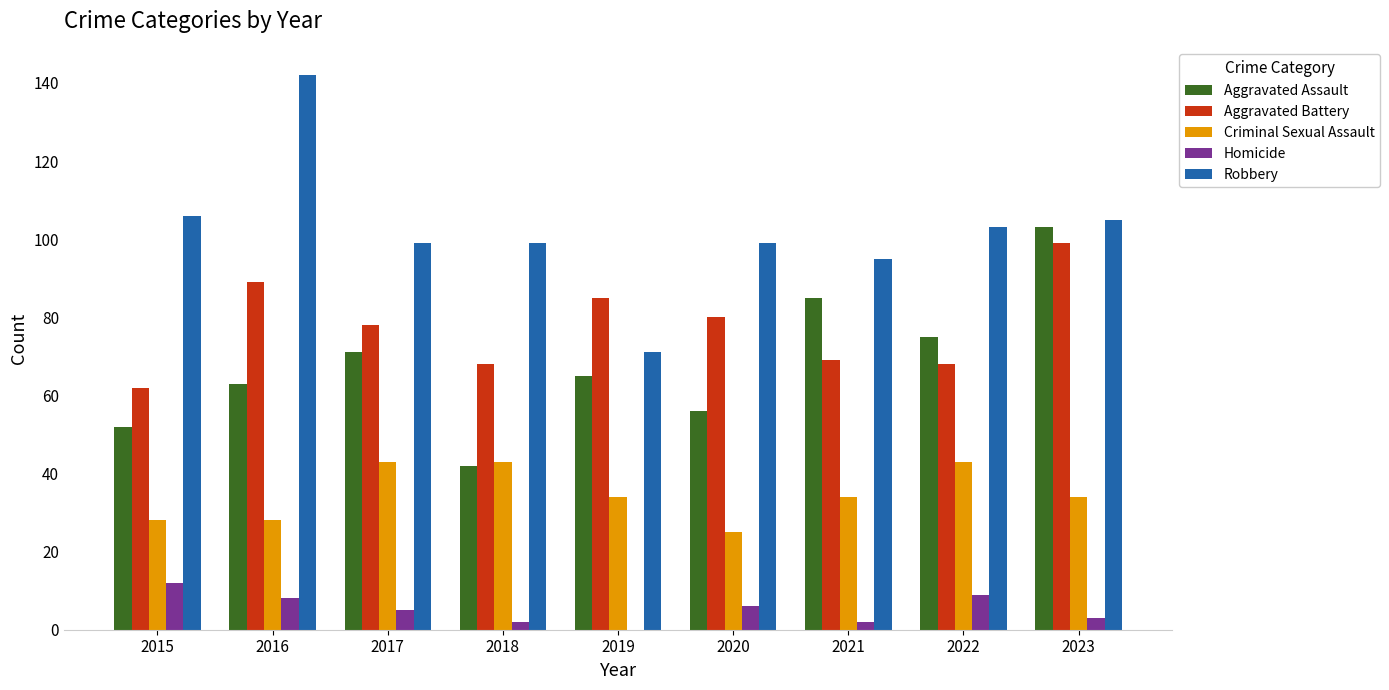

What is the total value across all series at 2018?

254